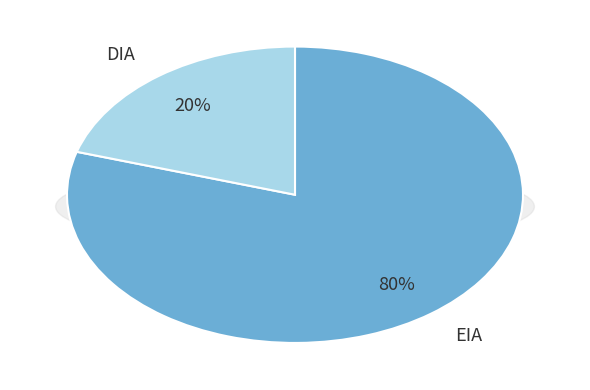

How many slices are in this pie chart?

2